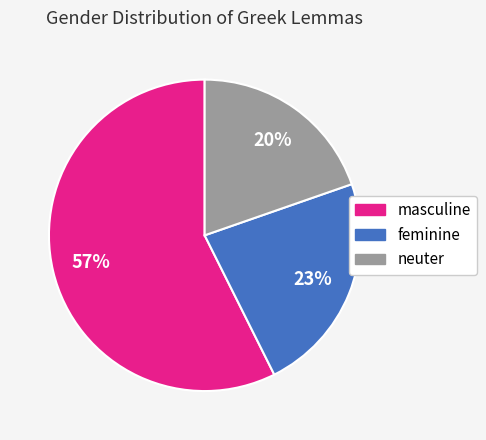

What is the largest slice in the pie chart?

masculine